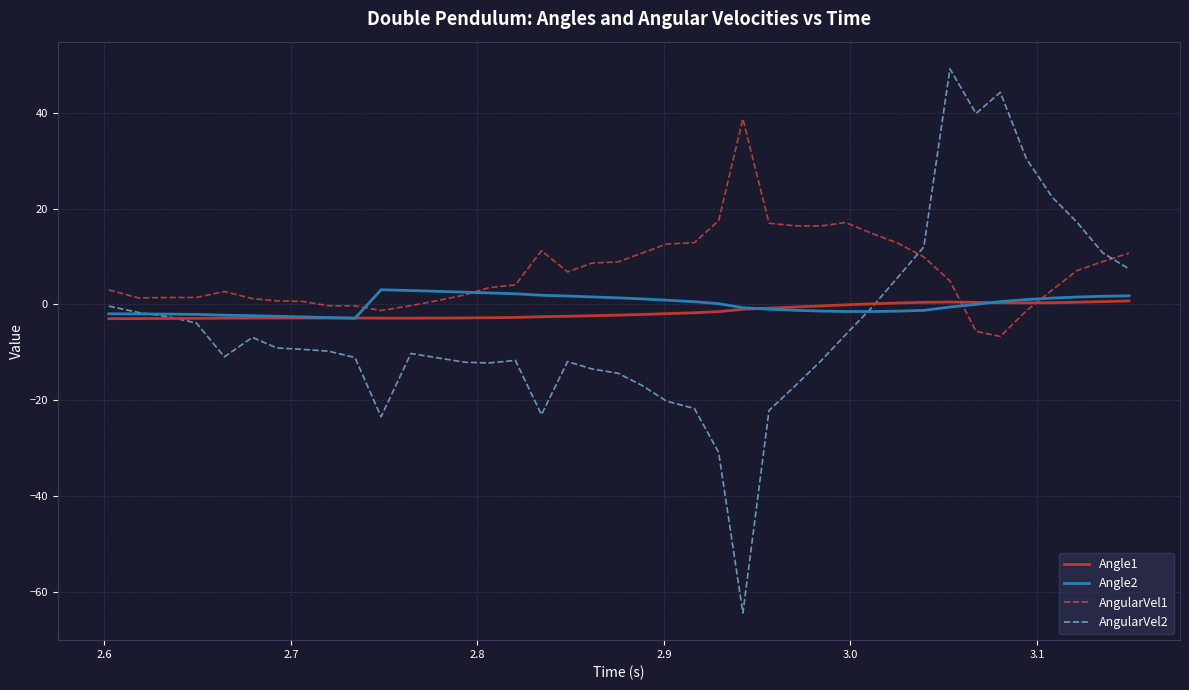

Which series has the largest total across all categories?

AngularVel1